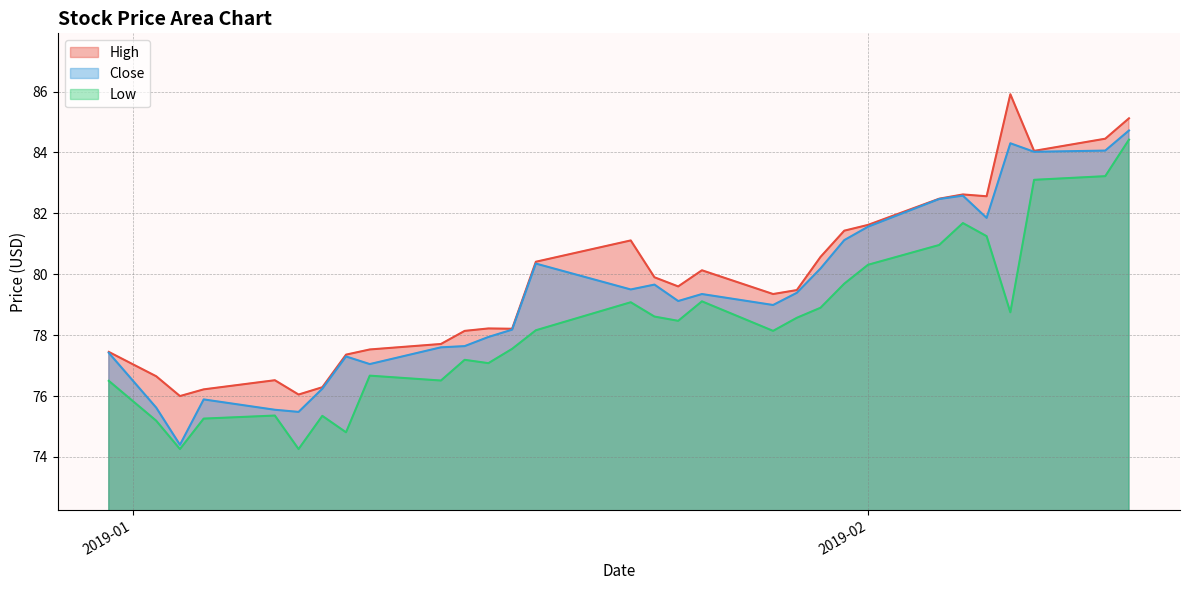

What is the smallest value displayed?

74.3